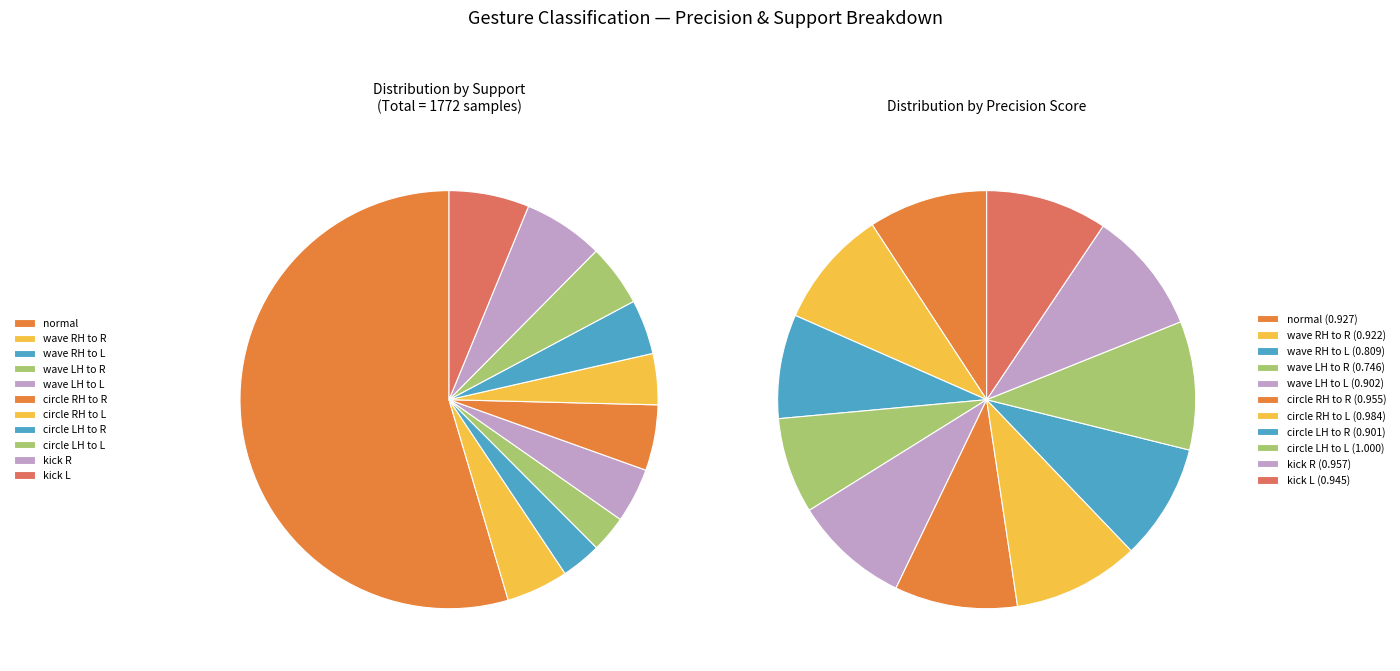

Which has a higher value, normal or wave LH to R?

normal